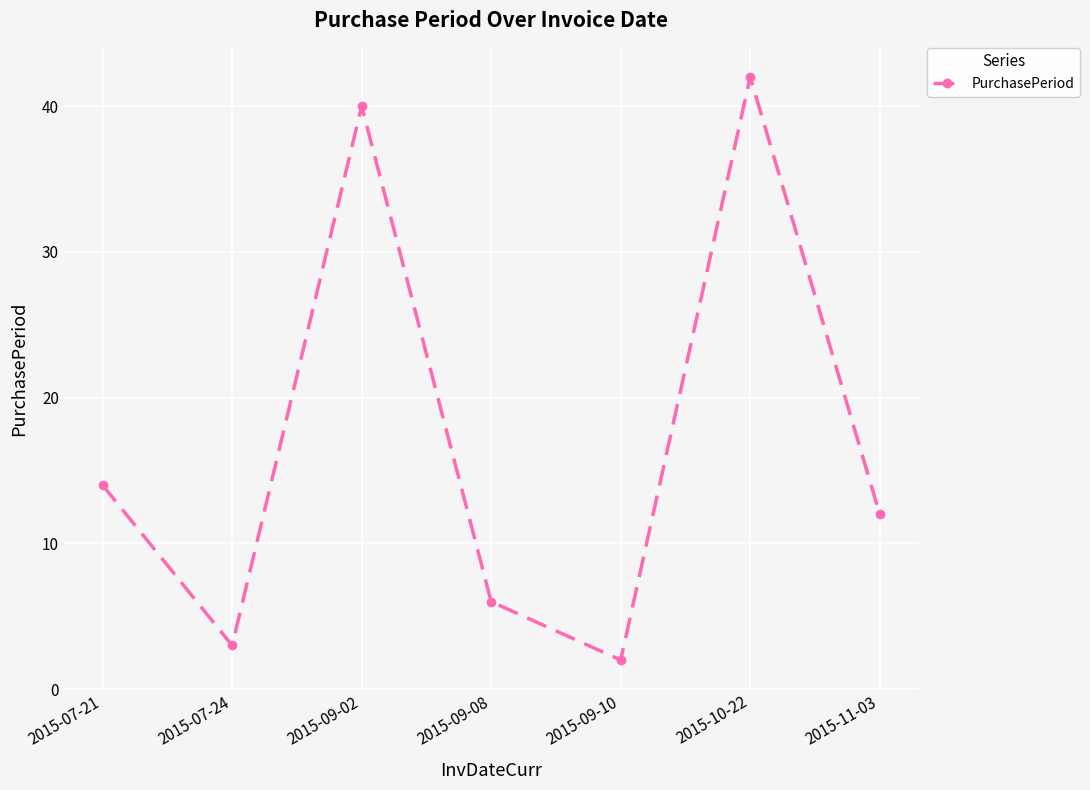

Which label corresponds to the smallest value in the chart?

2015-09-10